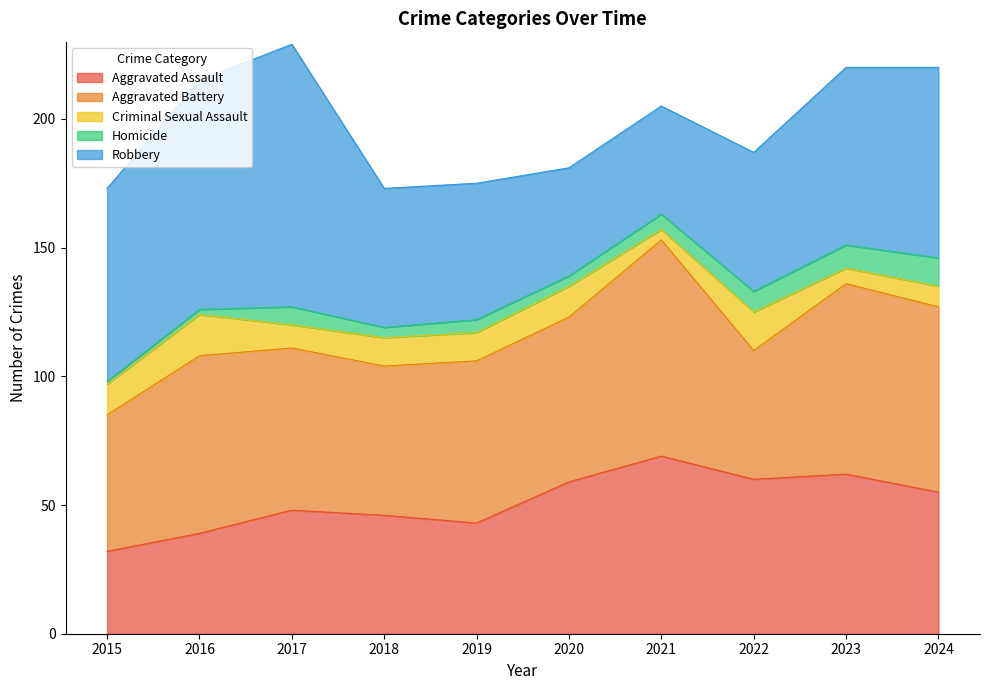

Is it true that Criminal Sexual Assault equals 4 at 2021?

True